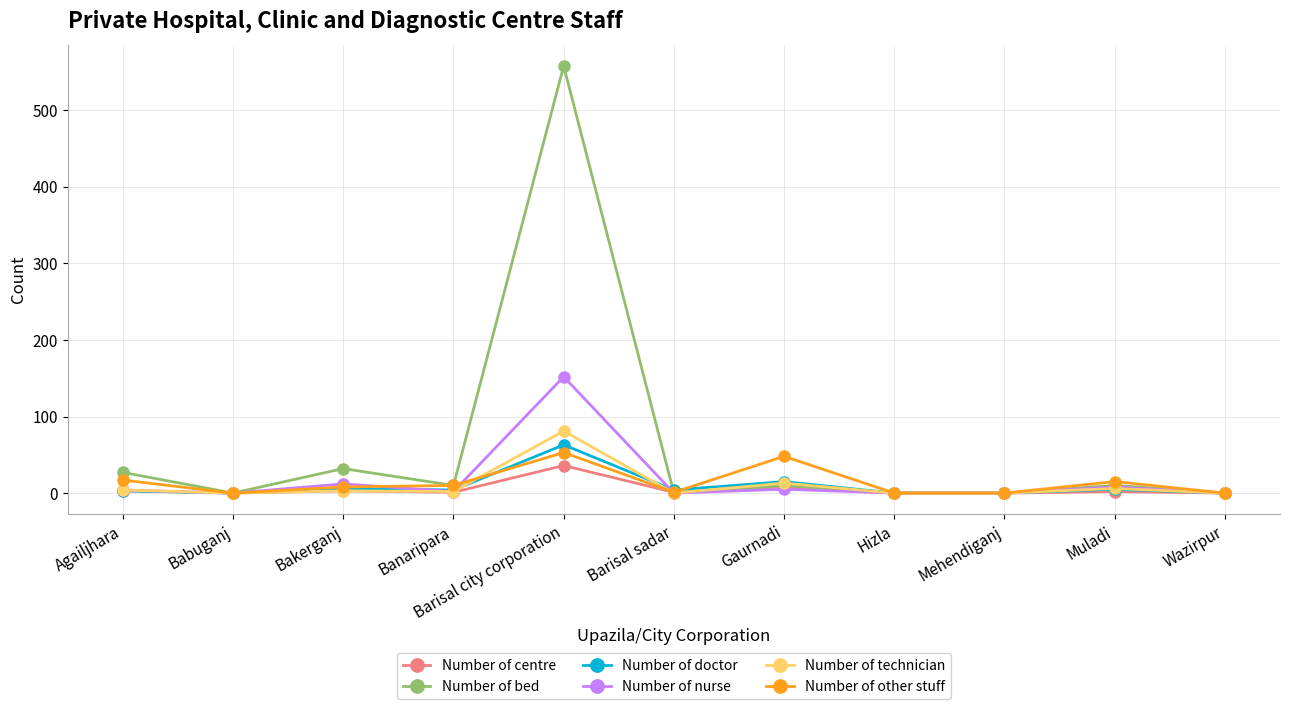

True or false: Number of nurse has a value of 0 at Hizla.

True